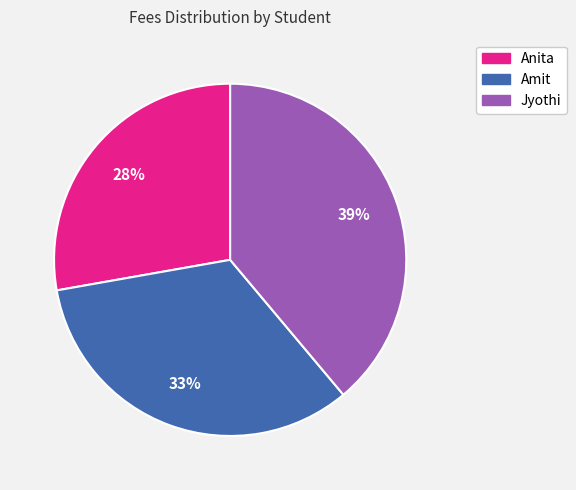

Which category has the smallest portion of the pie?

Anita